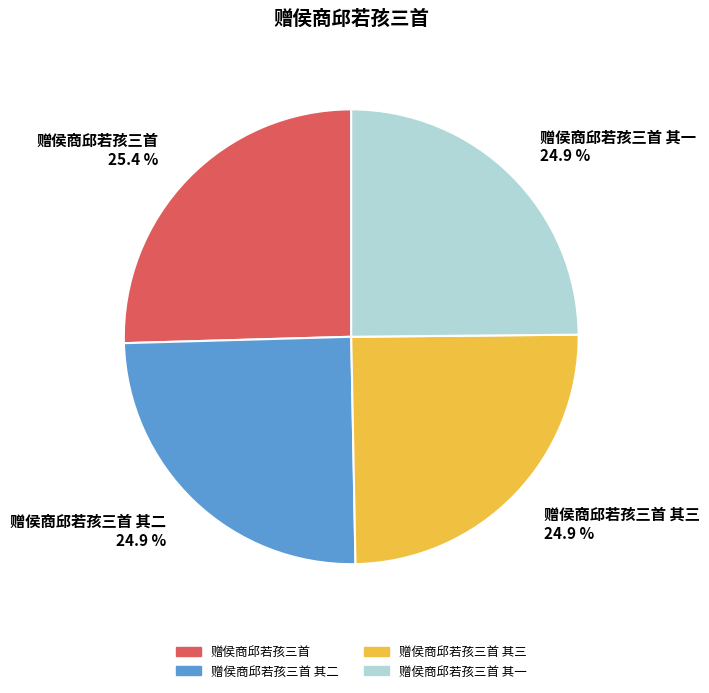

What percentage is NOT represented by 赠侯商邱若孩三首 其二?

75.1%